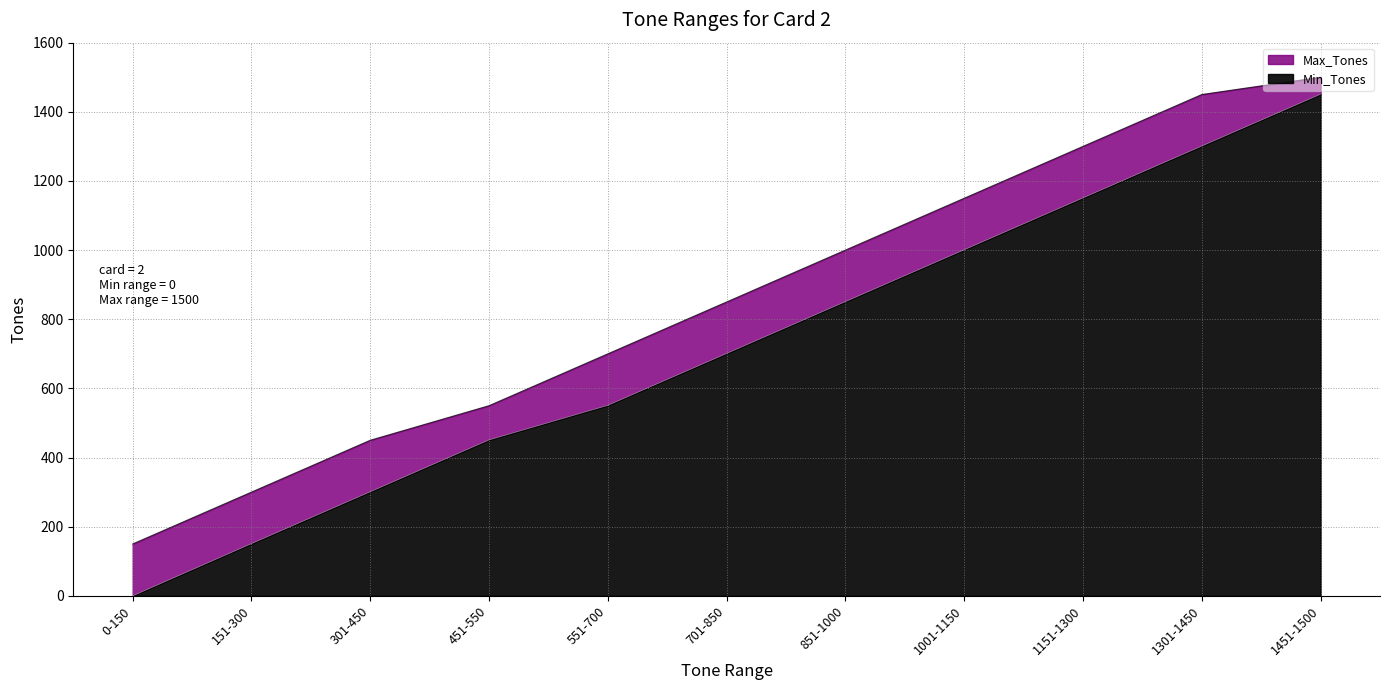

At which category is the sum across all series the highest?

1451-1500